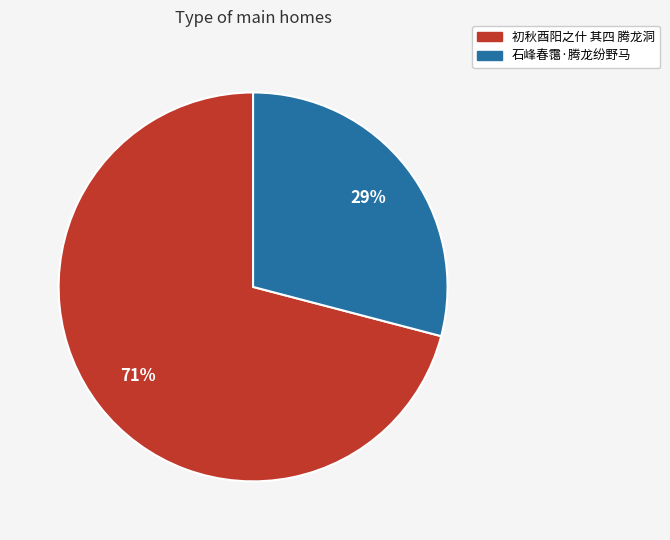

Rank the categories by value from lowest to highest.

石峰春霭·腾龙纷野马, 初秋酉阳之什 其四 腾龙洞